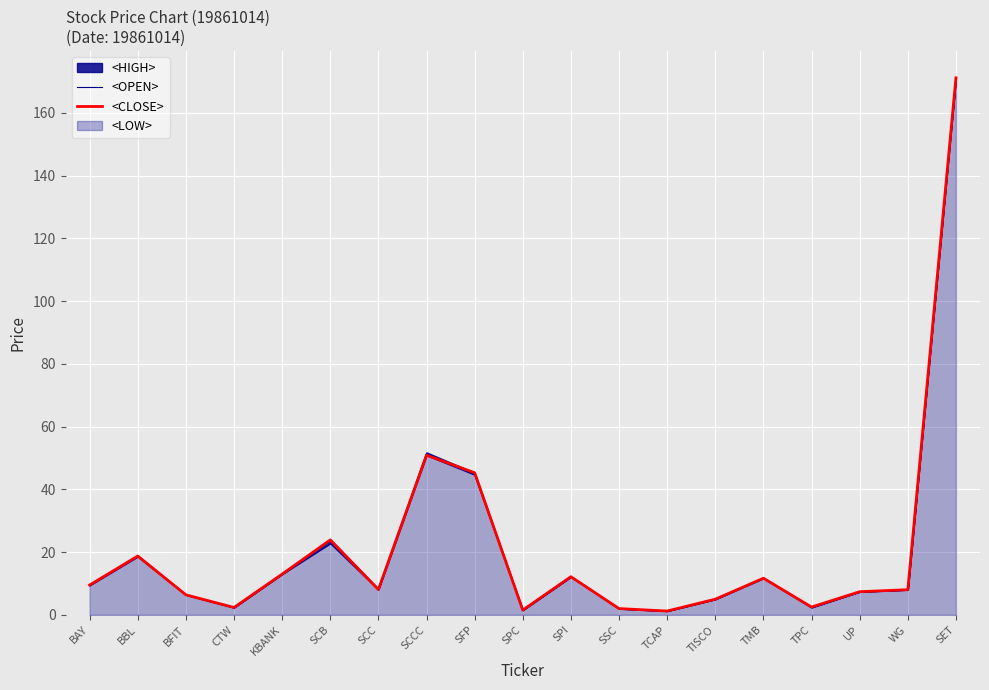

What is the approximate value of <CLOSE> at SFP?

45.3